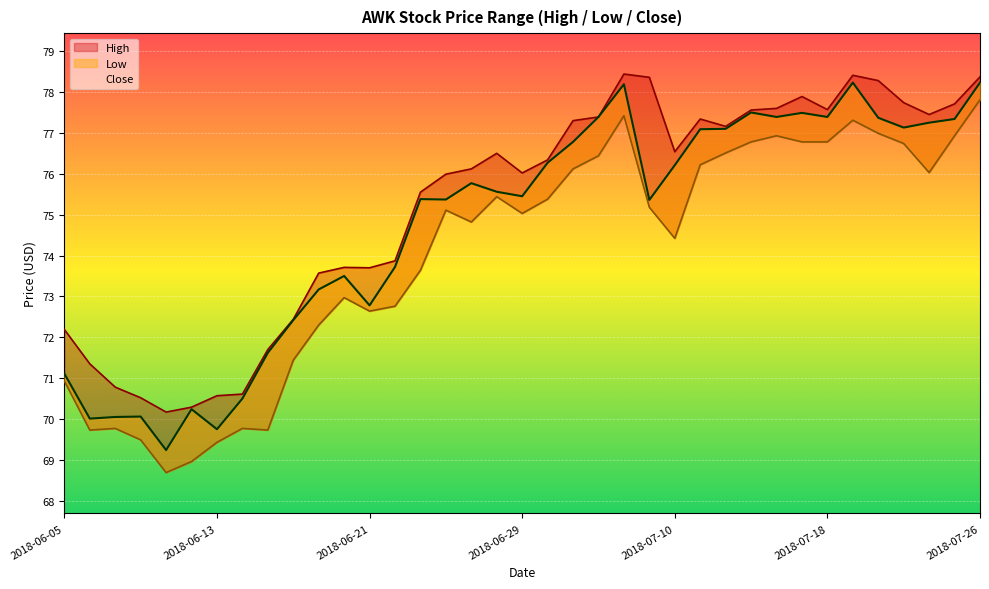

Rank the series by their average value, from lowest to highest.

Low, Close, High